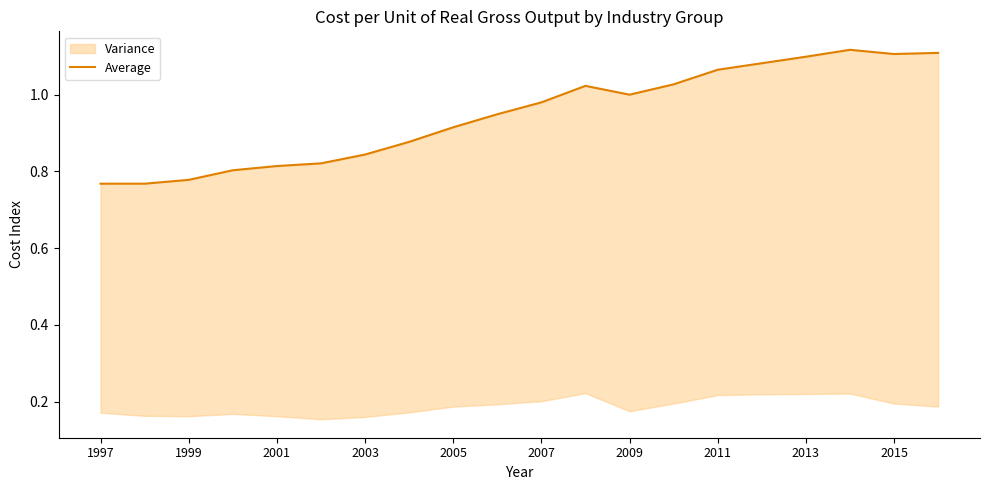

The value of Average at 2013 is 1.1. True or false?

True